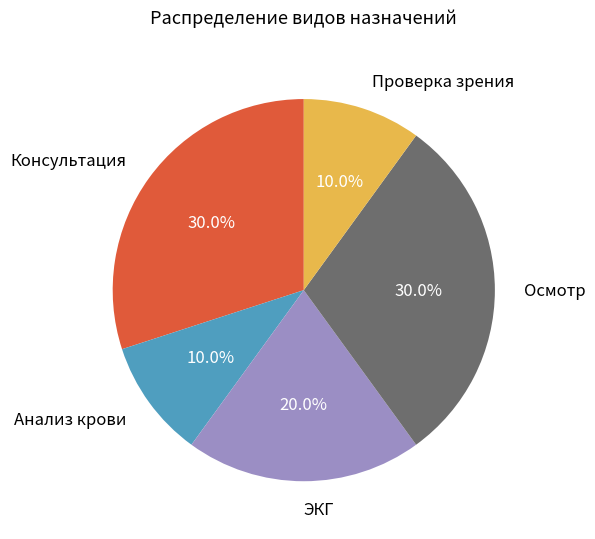

What is the ratio of the value at Анализ крови to the value at Осмотр?

0.3